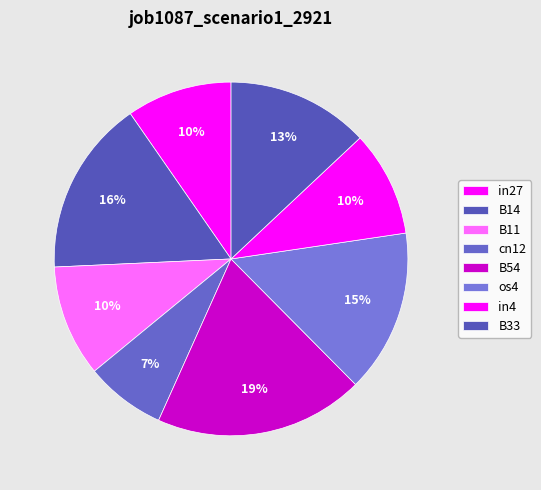

To the nearest percent, what is the average slice percentage?

12%